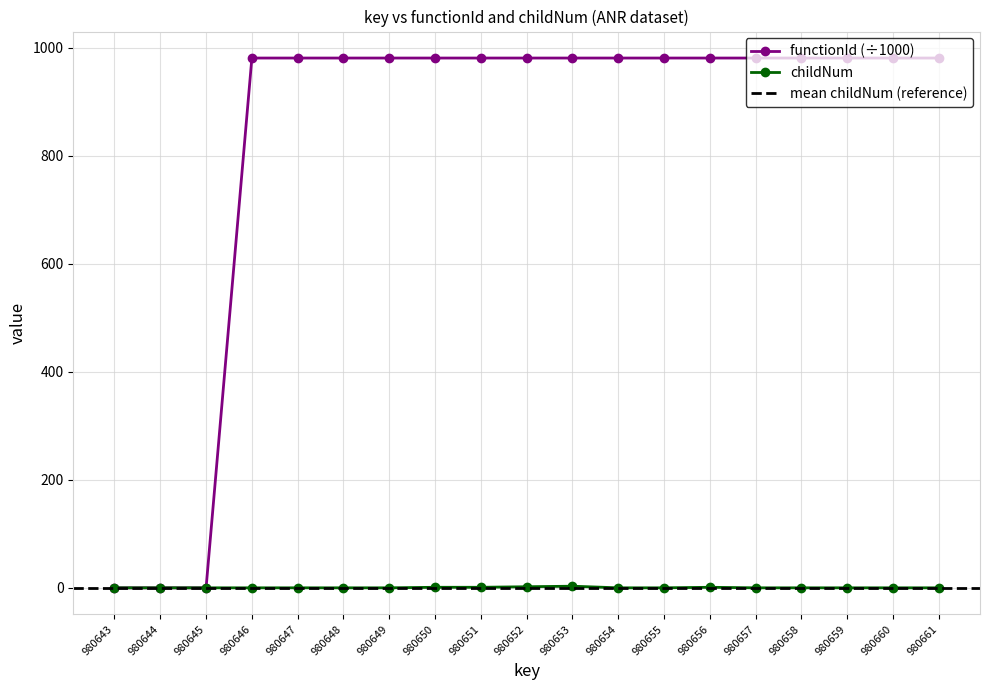

True or false: childNum and functionId cross at least once.

False